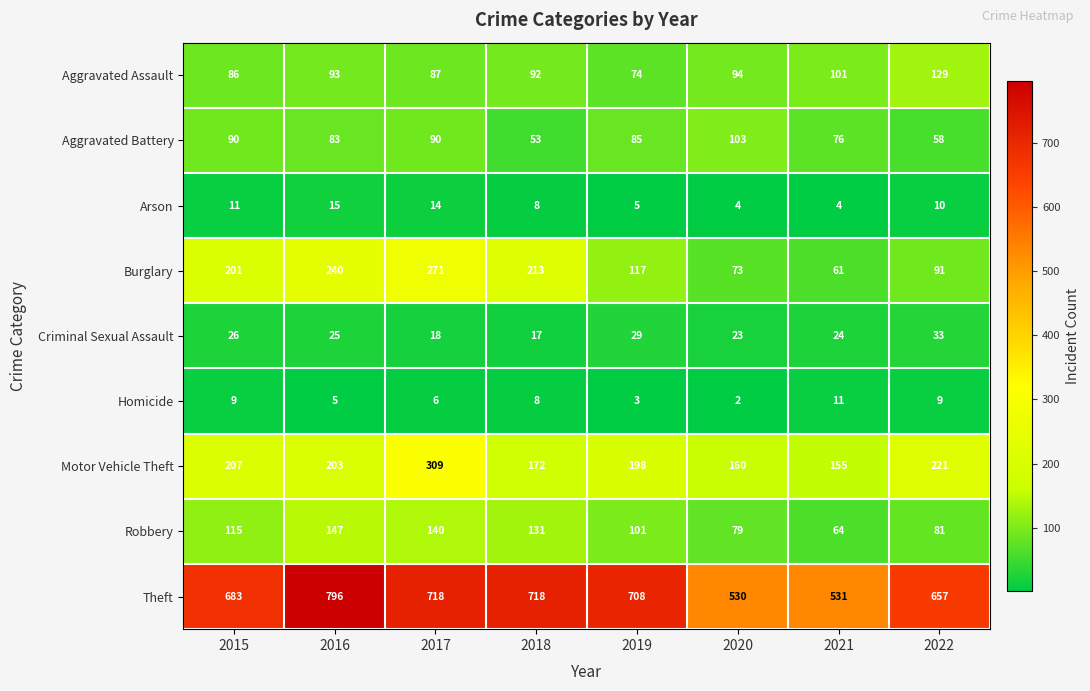

Rank the series by their maximum value, from lowest to highest.

Homicide, Arson, Criminal Sexual Assault, Aggravated Battery, Aggravated Assault, Robbery, Burglary, Motor Vehicle Theft, Theft